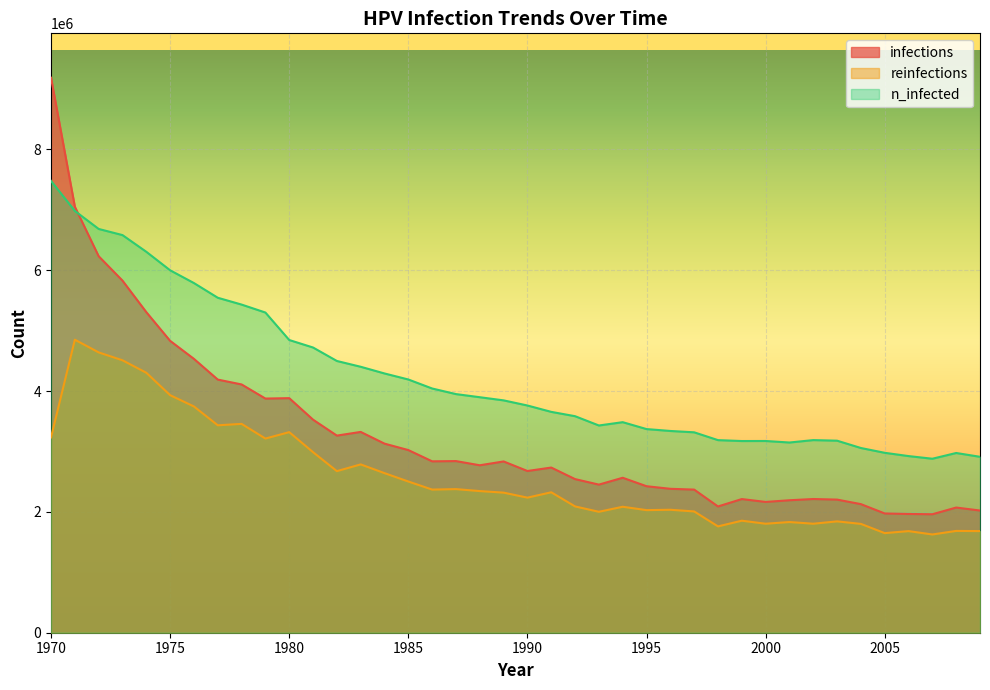

List the series in order of their overall mean, highest first.

n_infected, infections, reinfections